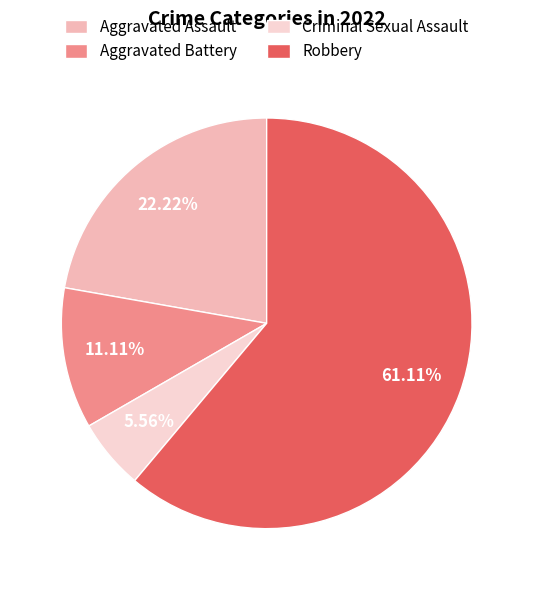

What percentage is the Criminal Sexual Assault slice, to the nearest percent?

6%